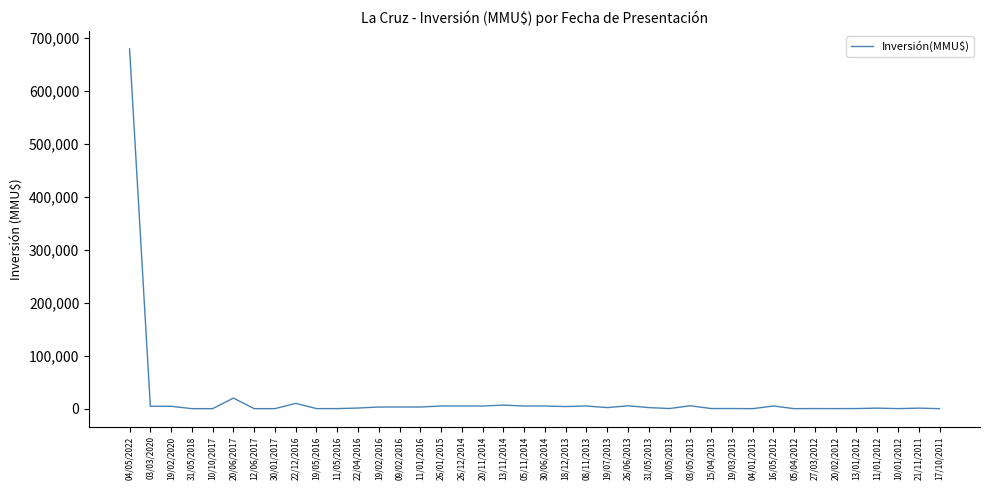

Is it true that the value at 19/02/2016 is 3099?

True